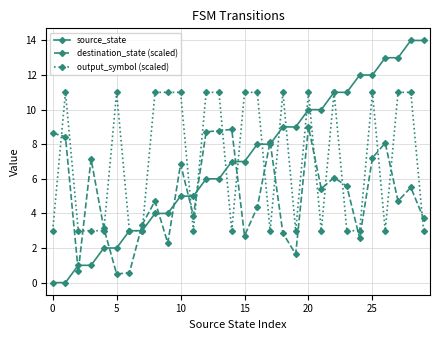

What is the maximum value for output_symbol (scaled)?

11.0